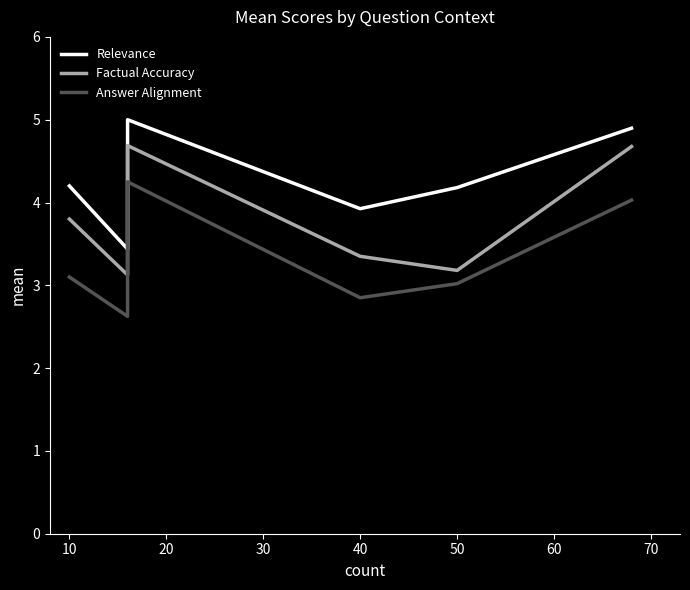

What is the average value of the Factual Accuracy series?

3.8